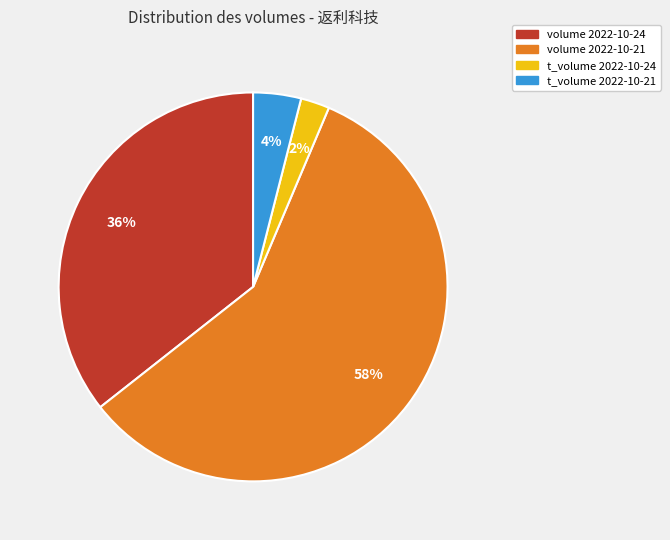

How many segments does this pie chart have?

4